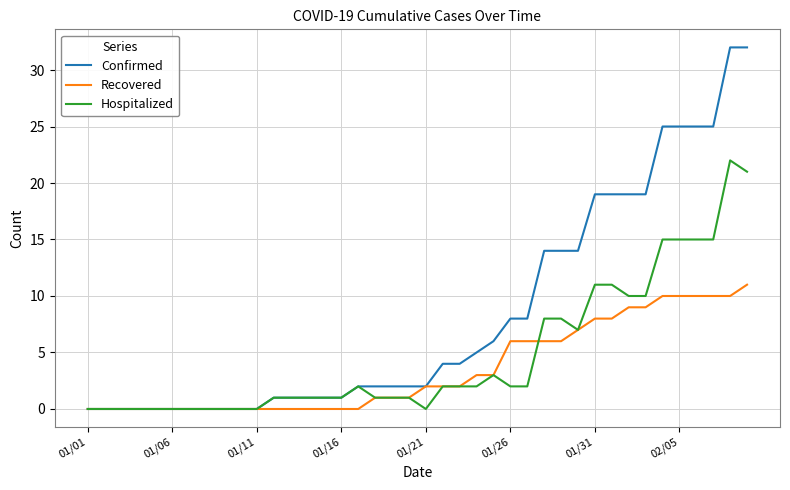

What is the highest value of the Hospitalized series?

22